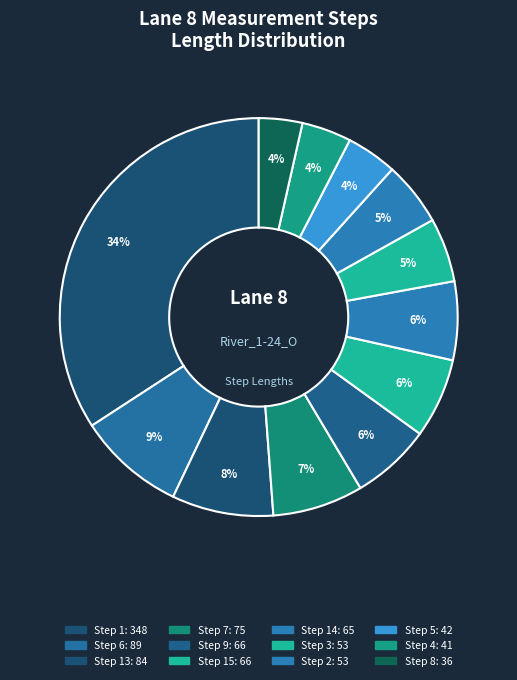

How many segments does this pie chart have?

12